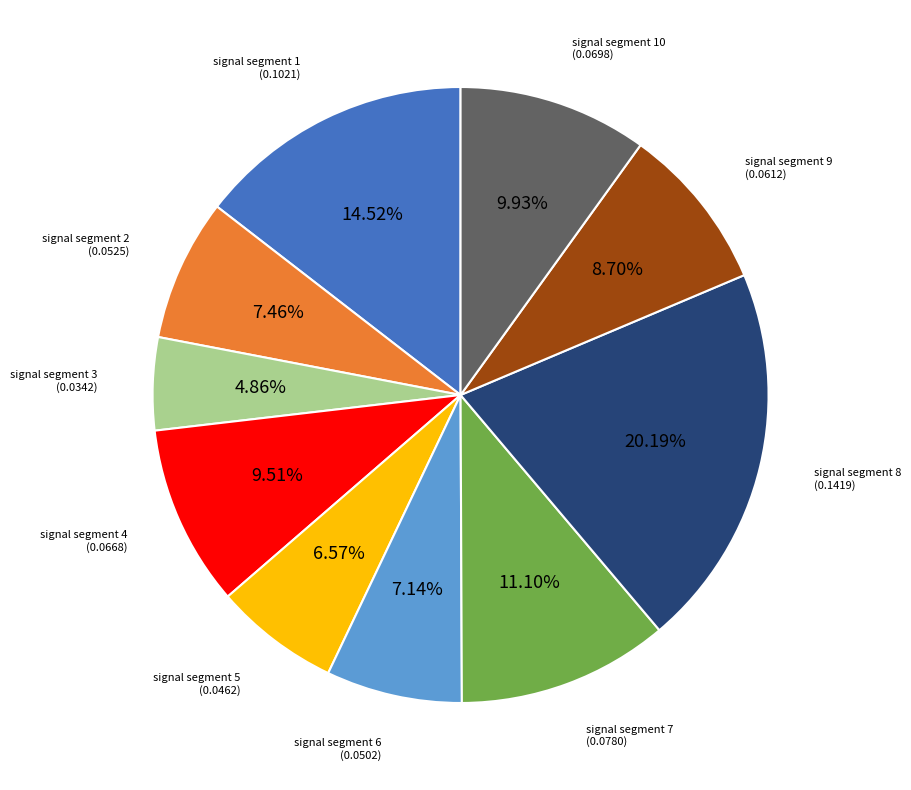

Is it true that signal segment 2 is 7% of the pie?

True